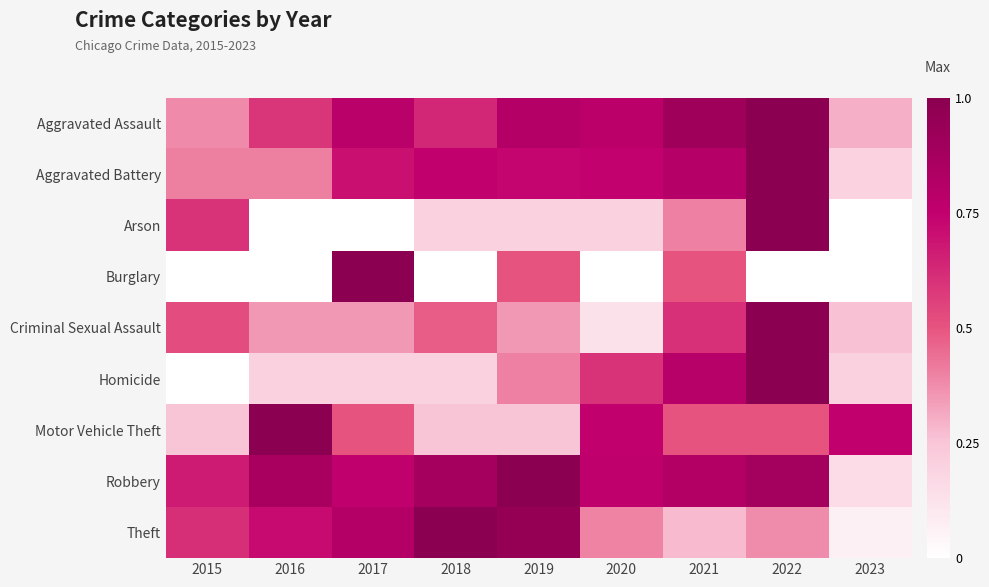

At which category is the sum across all series the highest?

2022